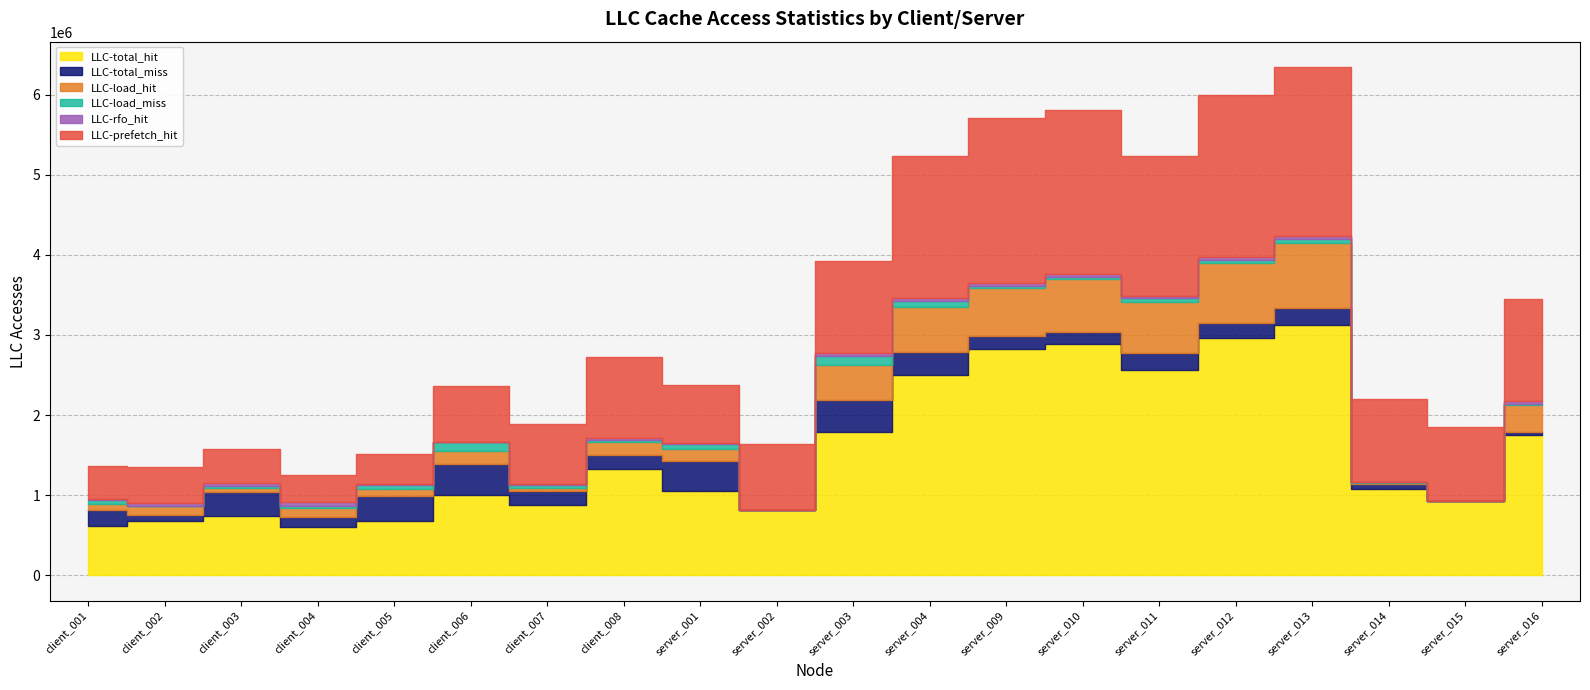

Does the chart have visible grid lines?

Yes